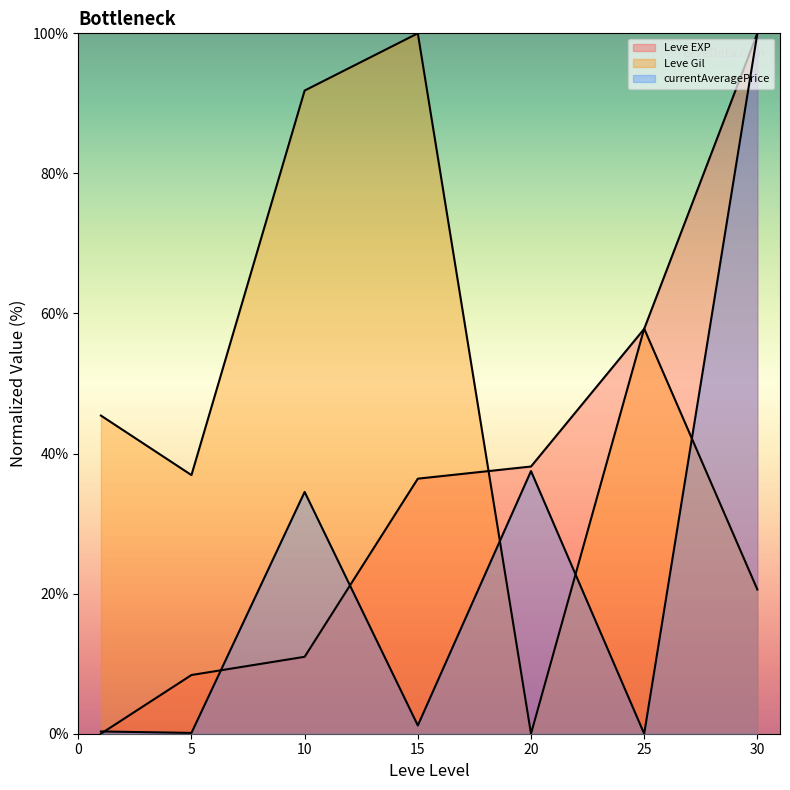

What is the highest value of the currentAveragePrice (line) series?

100.0